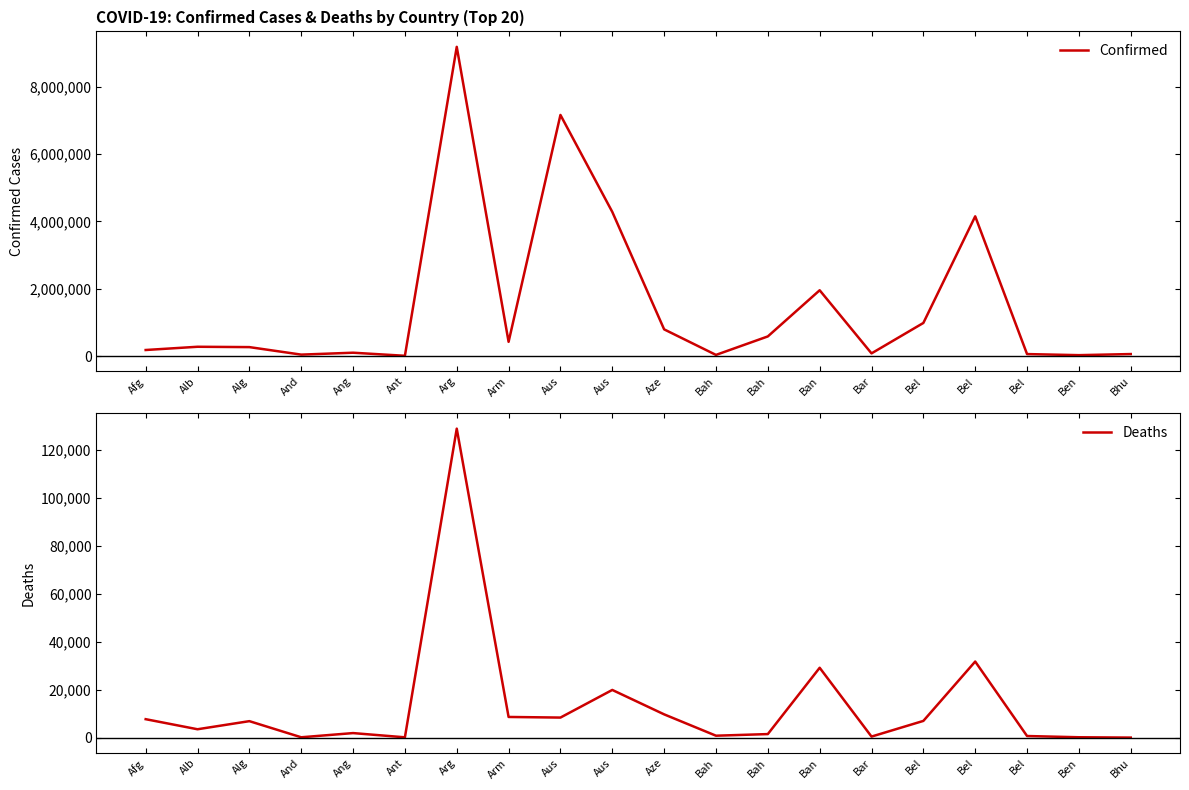

Count the number of categories in the chart.

20